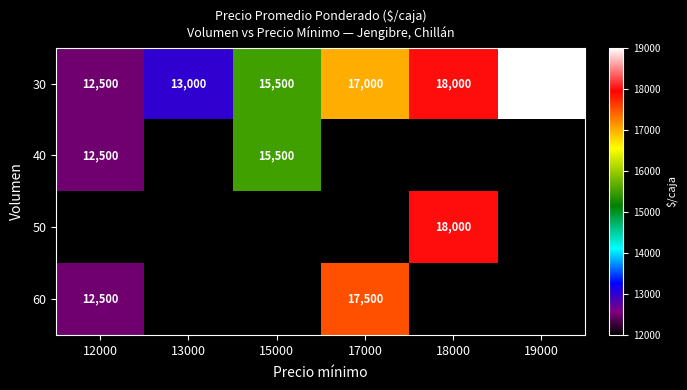

What is the greatest value displayed?

19000